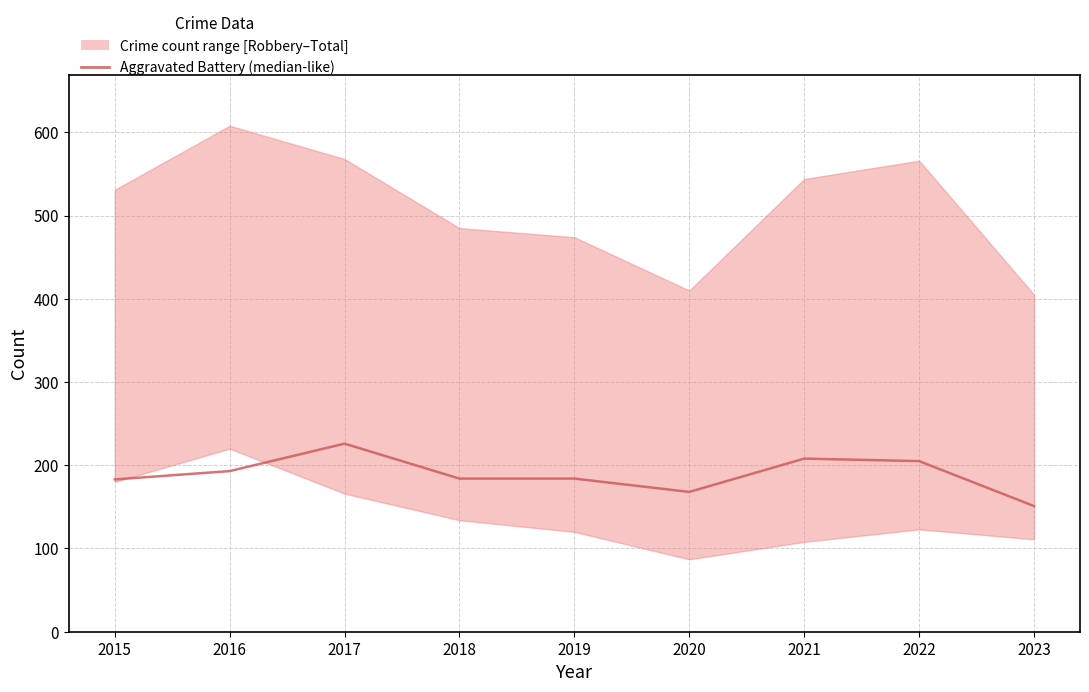

List the labels in order of value, smallest first.

2023, 2020, 2015, 2018, 2019, 2016, 2022, 2021, 2017